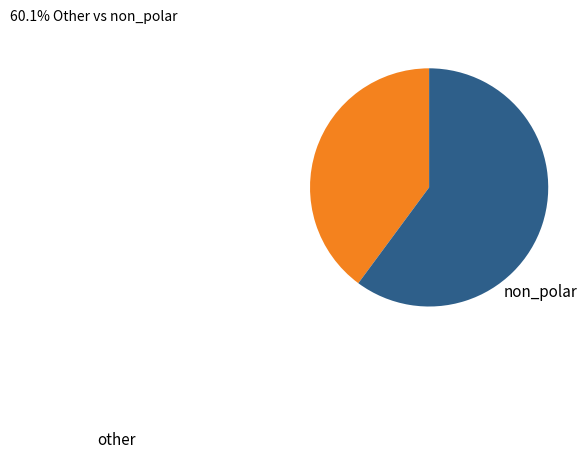

Is there any slice that represents more than half of the pie?

Yes